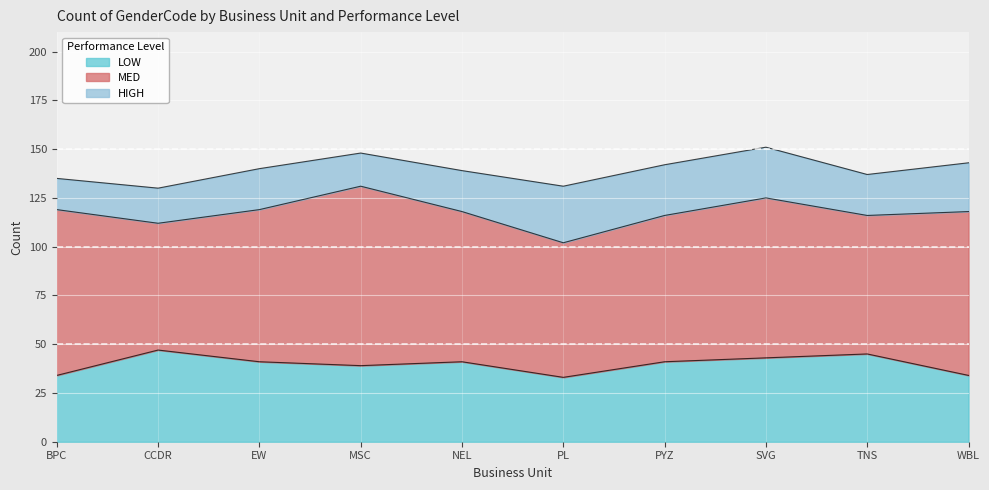

How many lines are shown in the chart?

3